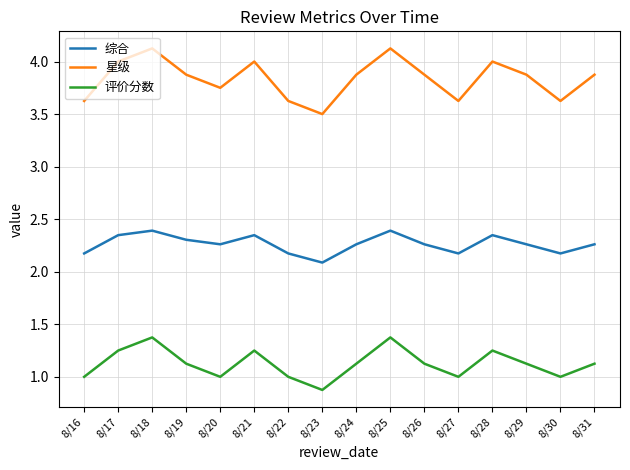

Is the value of 星级 at 8/16 greater than the value of 综合 at 8/20?

Yes